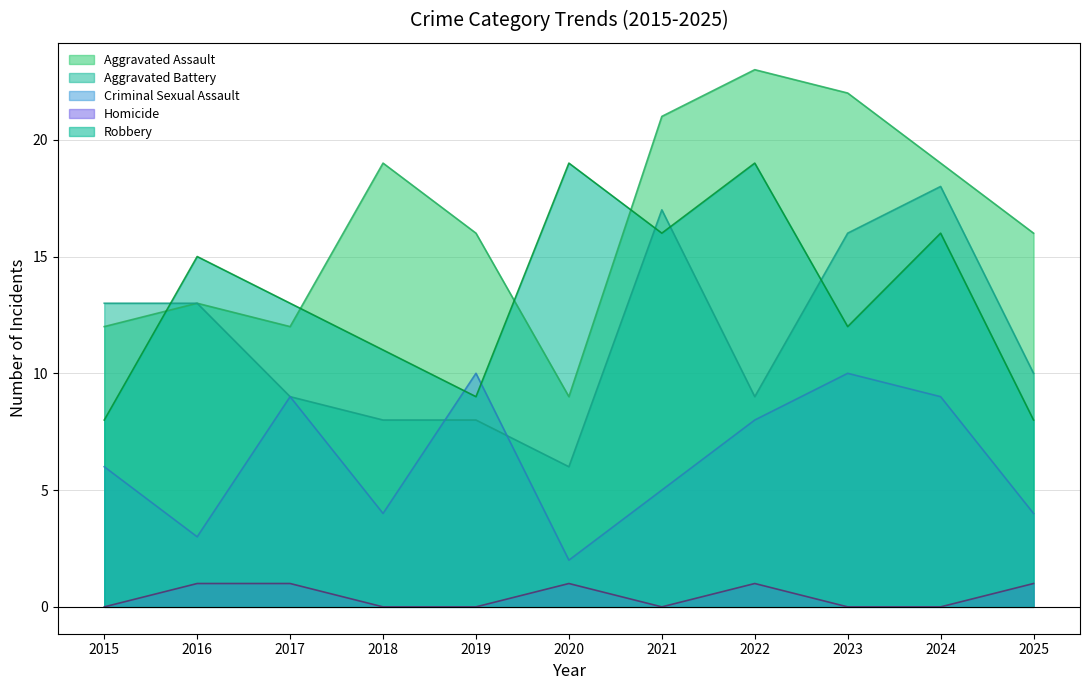

Between 2020 and 2024, which series saw the biggest shift?

Aggravated Battery